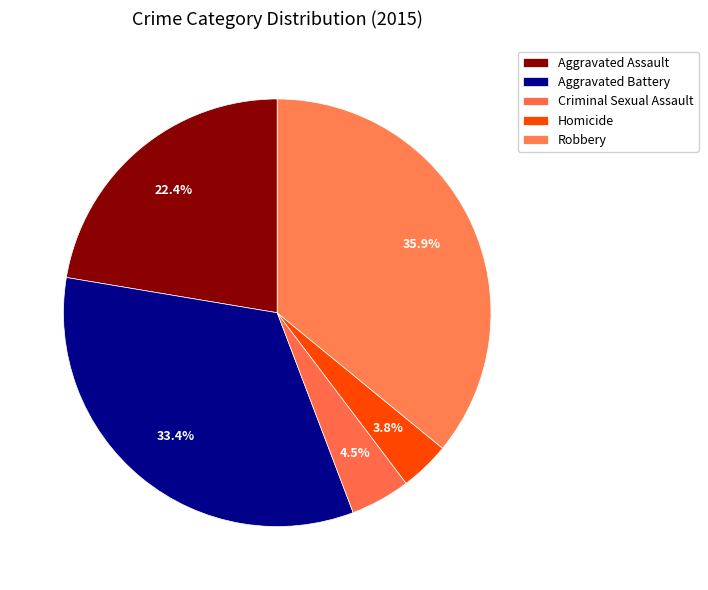

The Robbery slice represents 43% of the pie. True or false?

False